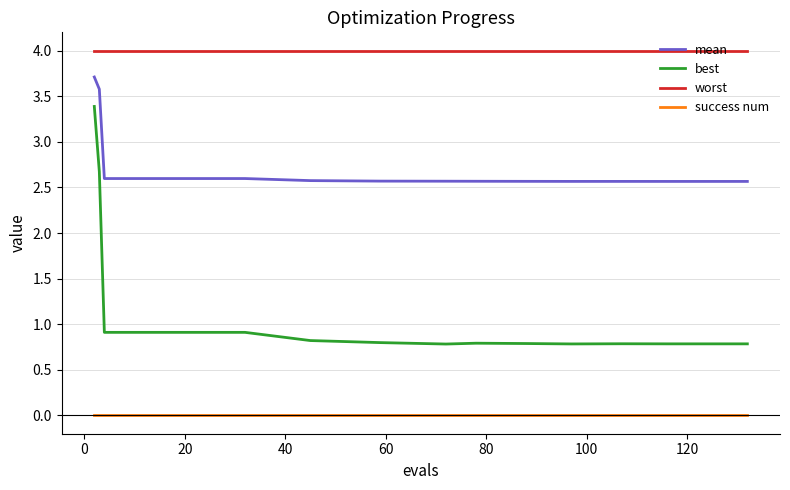

Reading right to left, transcribe all the data shown in this chart.

mean: 2.6	2.6	2.6	2.6	2.6	2.6	2.6	2.6	2.6	2.6	2.6	2.6	2.6	2.6	2.6	2.6	2.6	2.6	3.6	3.7
best: 0.8	0.8	0.8	0.8	0.8	0.8	0.8	0.8	0.8	0.8	0.9	0.9	0.9	0.9	0.9	0.9	0.9	0.9	2.7	3.4
worst: 4.0	4.0	4.0	4.0	4.0	4.0	4.0	4.0	4.0	4.0	4.0	4.0	4.0	4.0	4.0	4.0	4.0	4.0	4.0	4.0
success num: 0.0	0.0	0.0	0.0	0.0	0.0	0.0	0.0	0.0	0.0	0.0	0.0	0.0	0.0	0.0	0.0	0.0	0.0	0.0	0.0